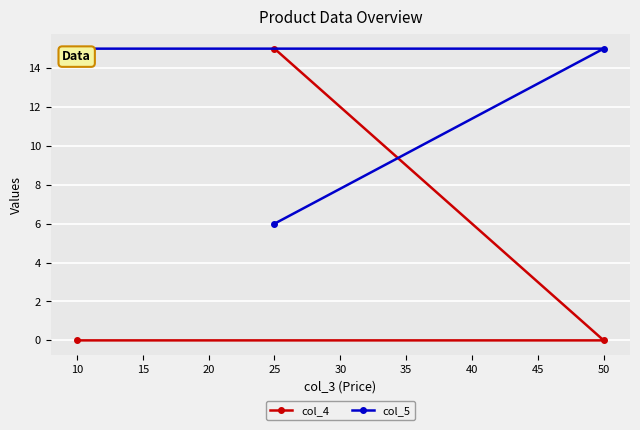

How many lines are shown in the chart?

2